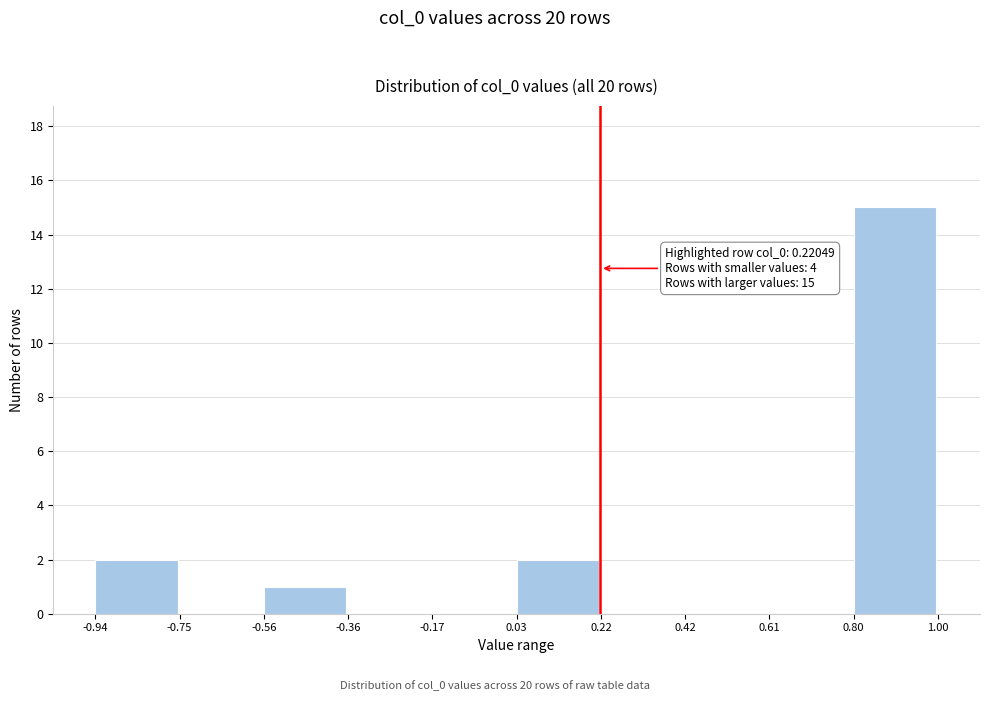

Which range on the x-axis has the tallest bar?

0.80 to 1.00